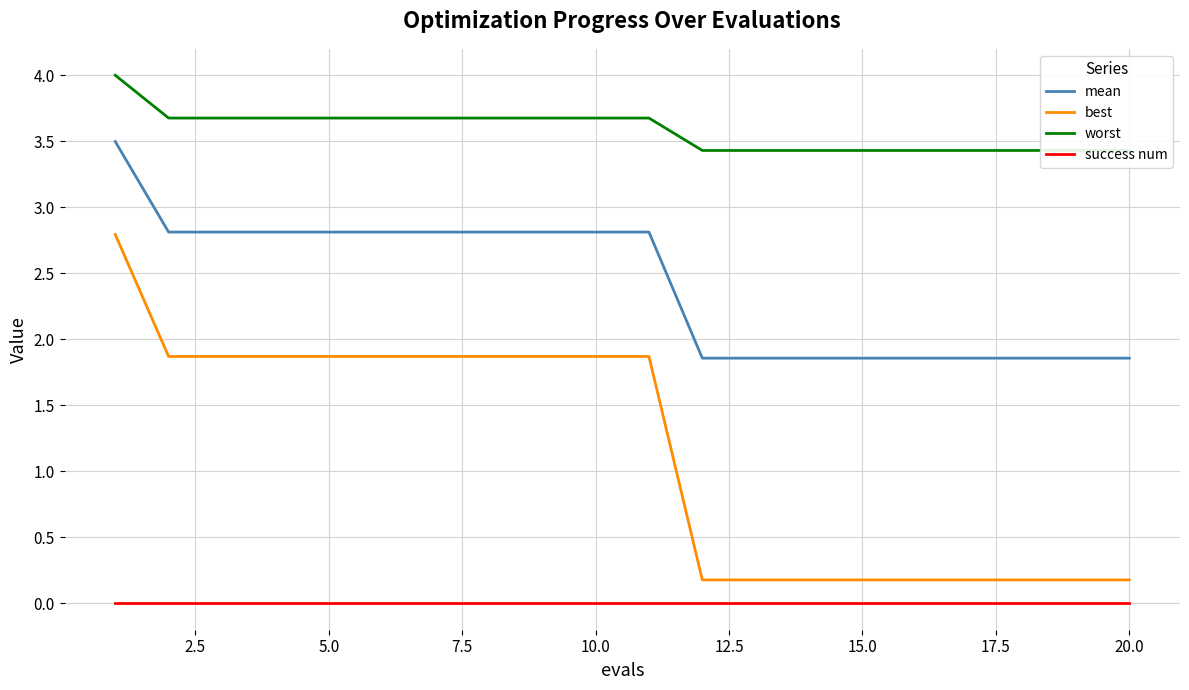

List the series in order of their peak value, highest first.

worst, mean, best, success num